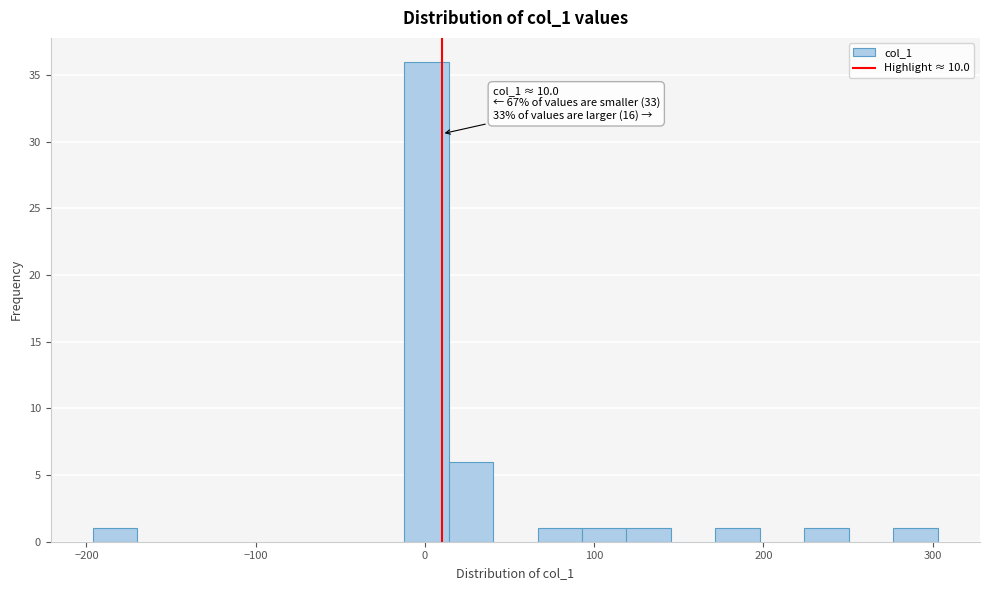

Read against the x-axis, roughly where is the centre of the tallest bar?

0